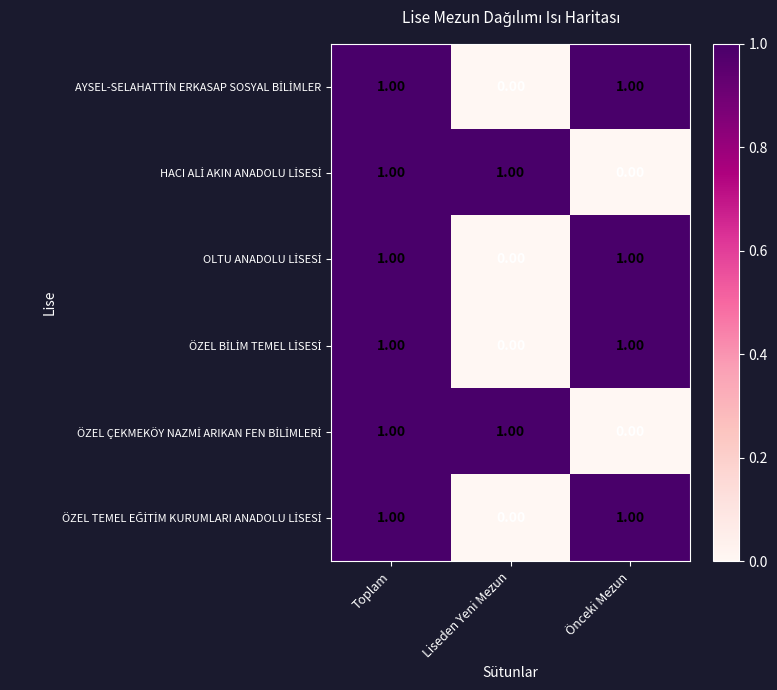

At how many categories does at least one series exceed 0?

3